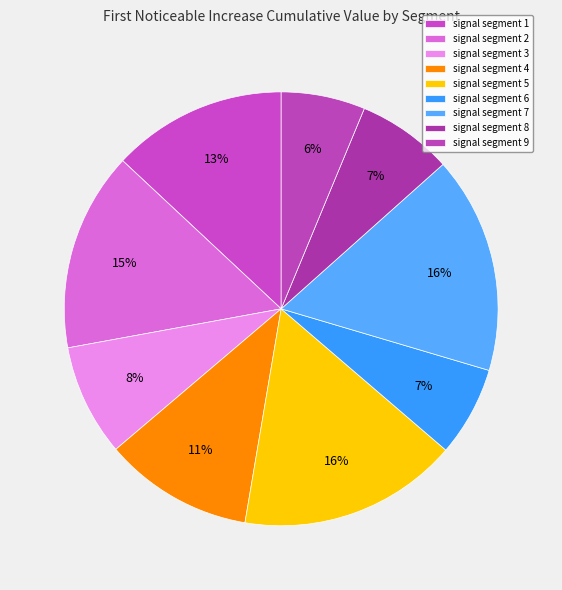

Count the number of slices in the pie.

9